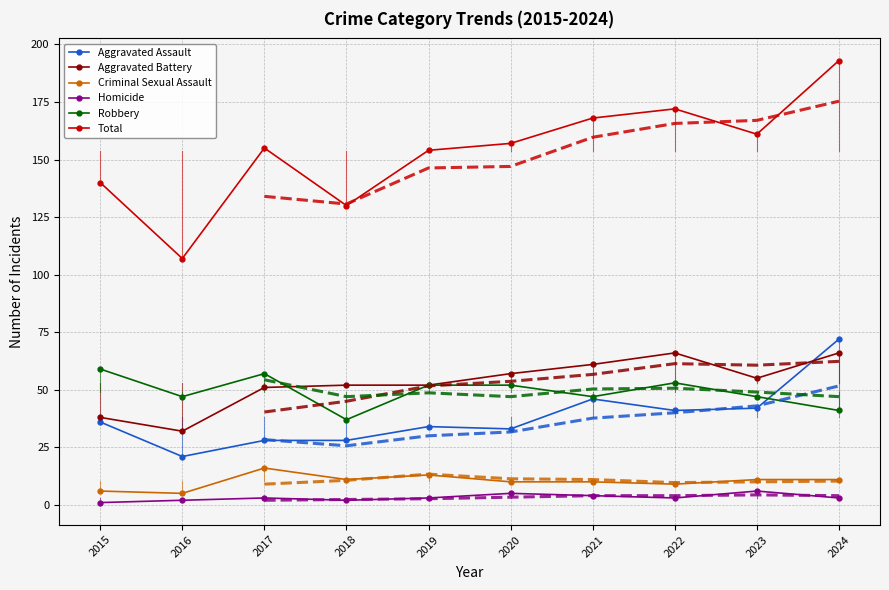

Does the chart have visible grid lines?

Yes